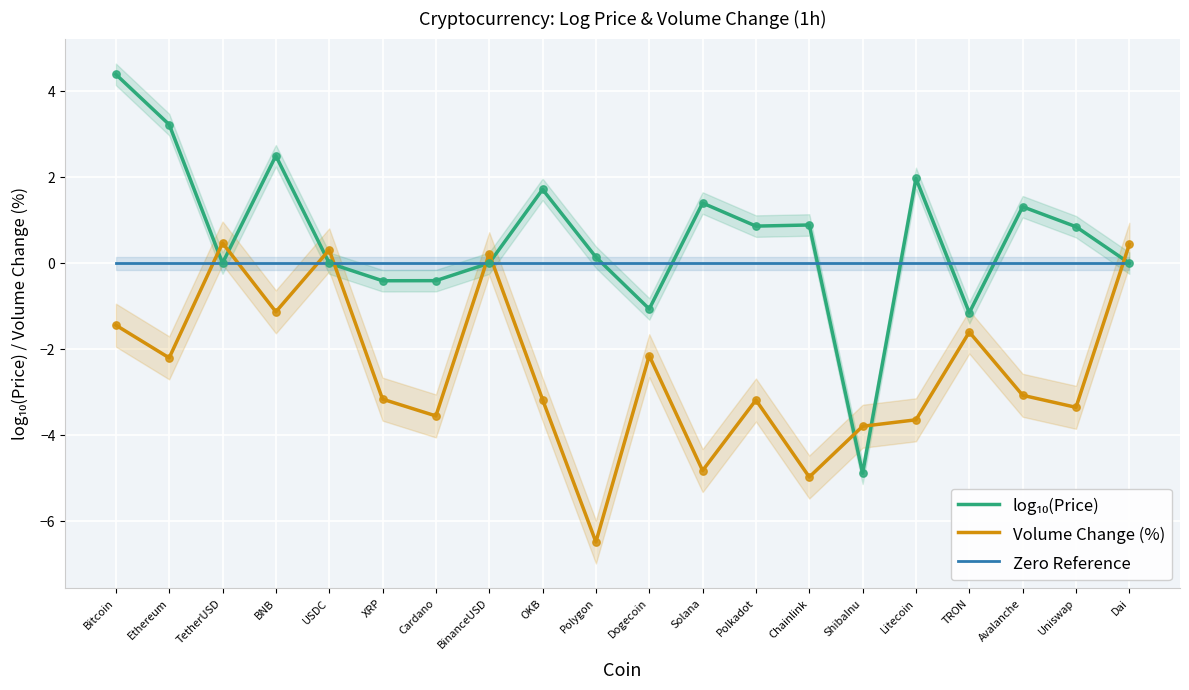

Which series has the largest total across all categories?

log₁₀(Price)